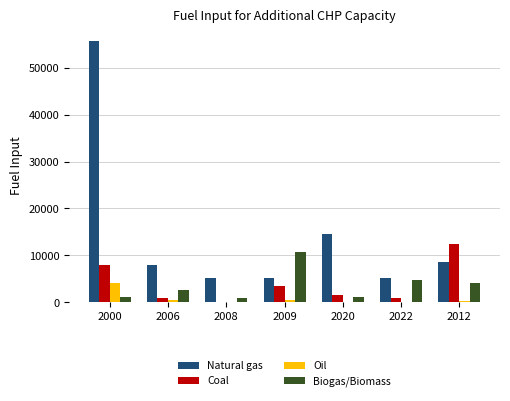

Which series changed the most between 2000 and 2020?

Natural gas